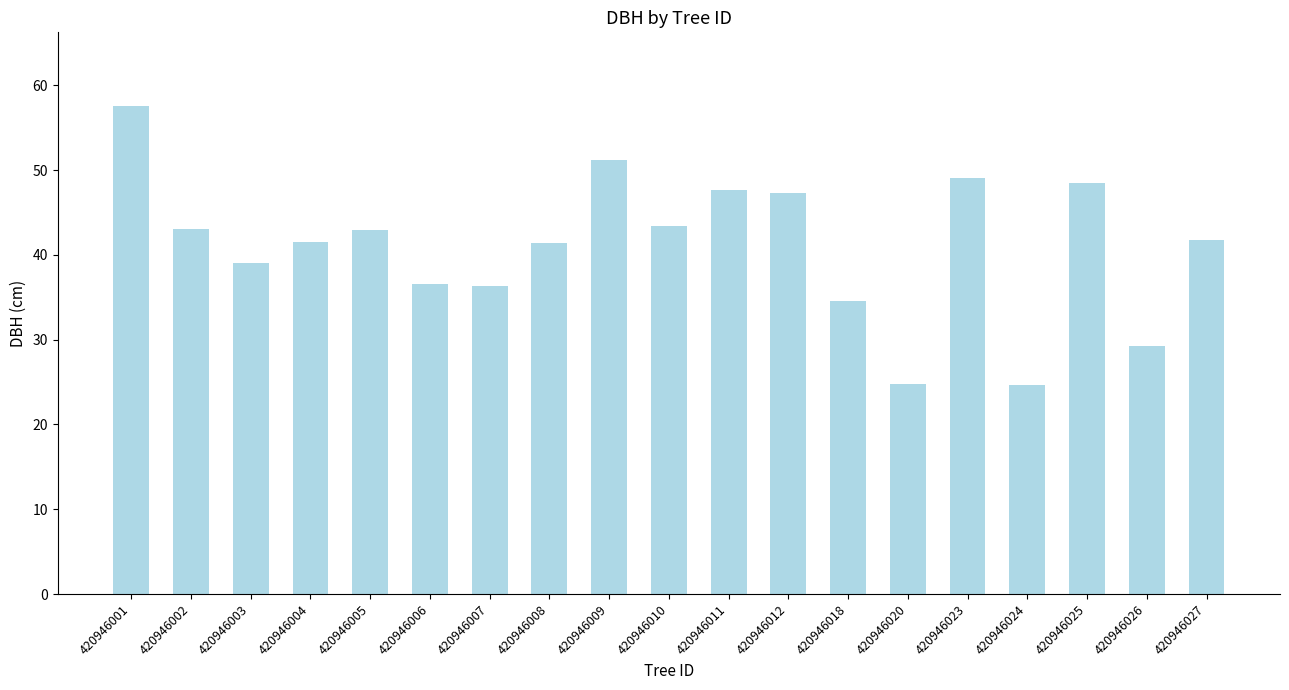

What is the greatest value displayed?

57.6